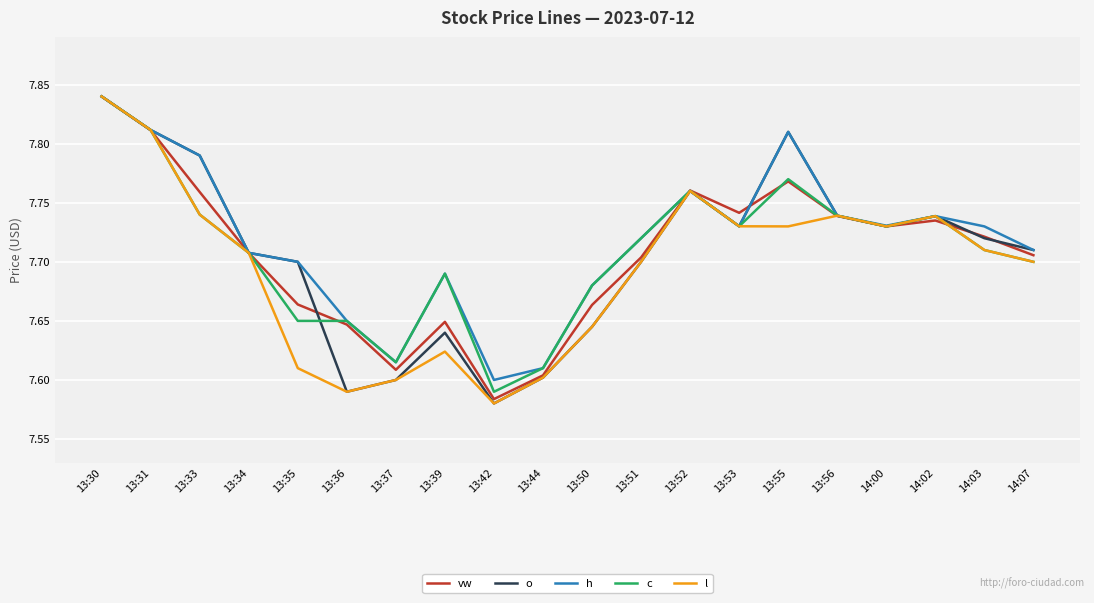

What are all the series names shown in the legend?

vw, o, h, c, l